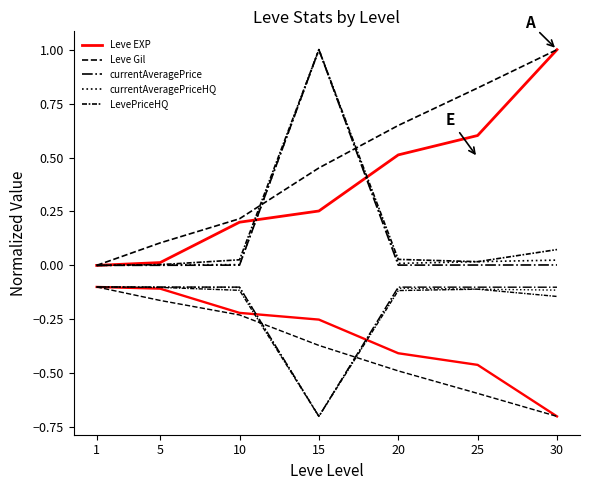

Between 20 and 5, which is larger?

20